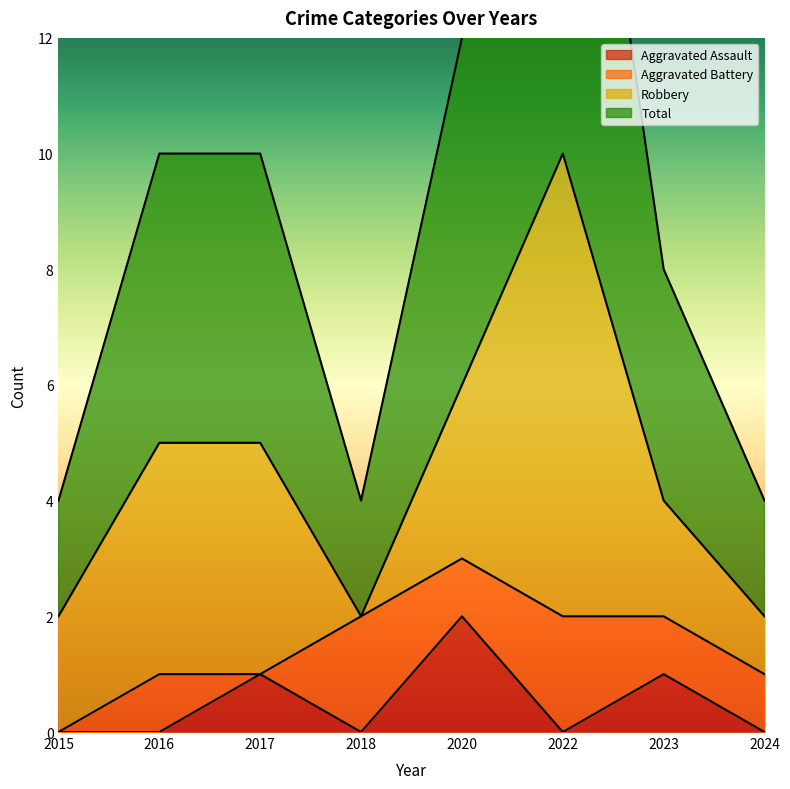

Which label corresponds to the largest value in the chart?

2022